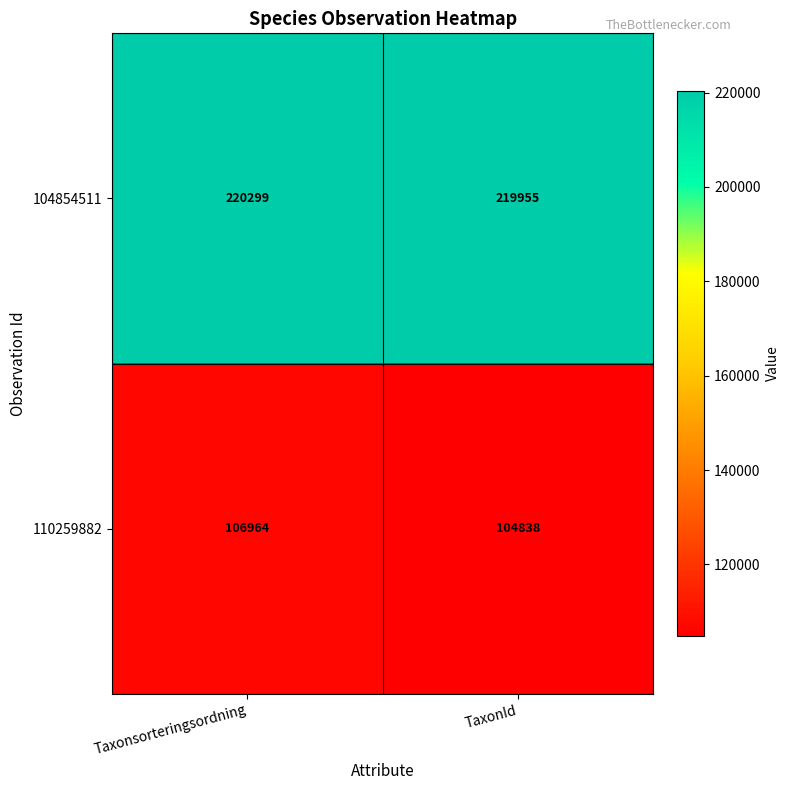

At which category is the sum across all series the highest?

Taxonsorteringsordning